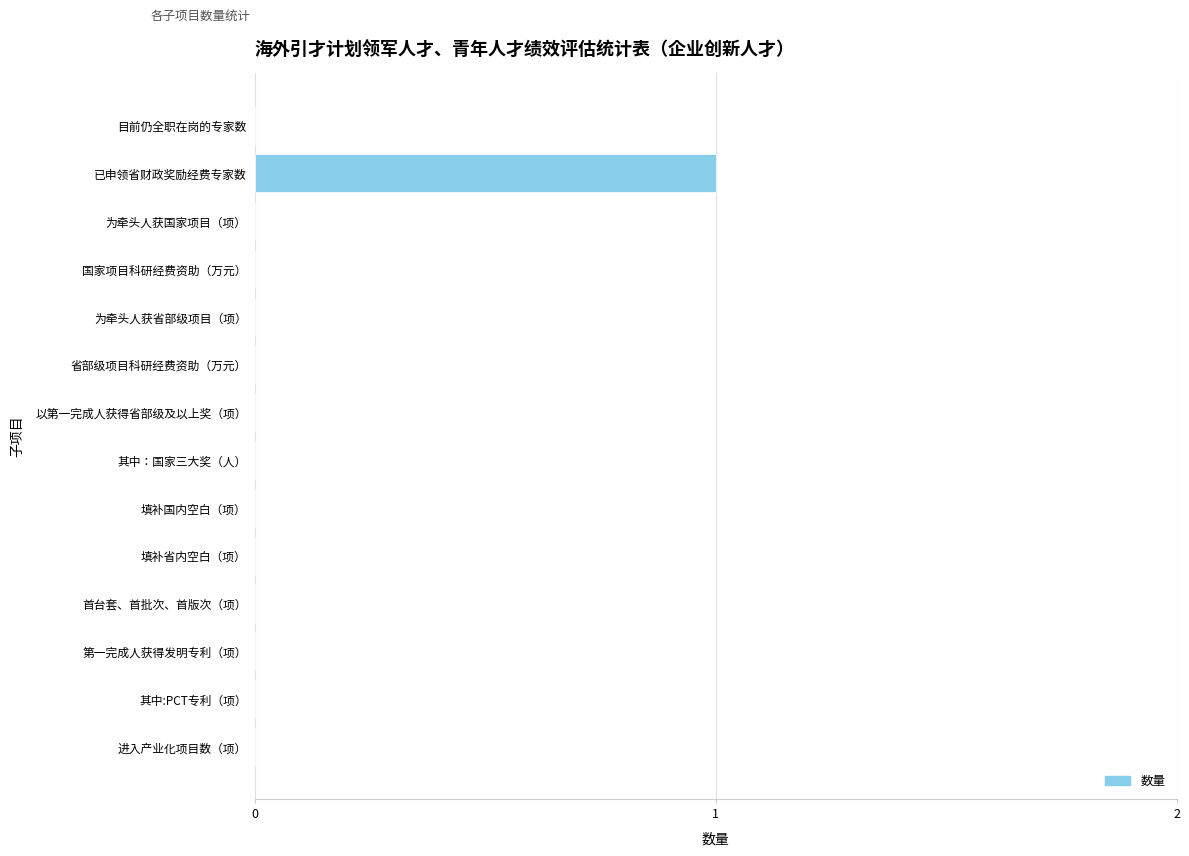

Which label corresponds to the largest value in the chart?

已申领省财政奖励经费专家数